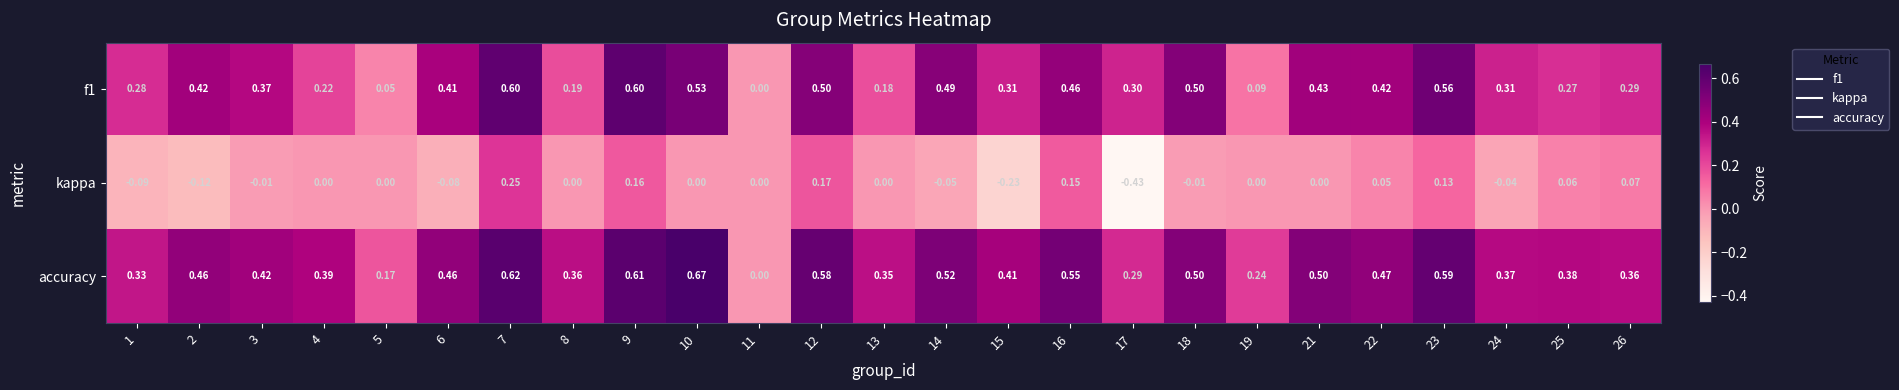

Is the value of accuracy at 11 greater than the value of kappa at 16?

No